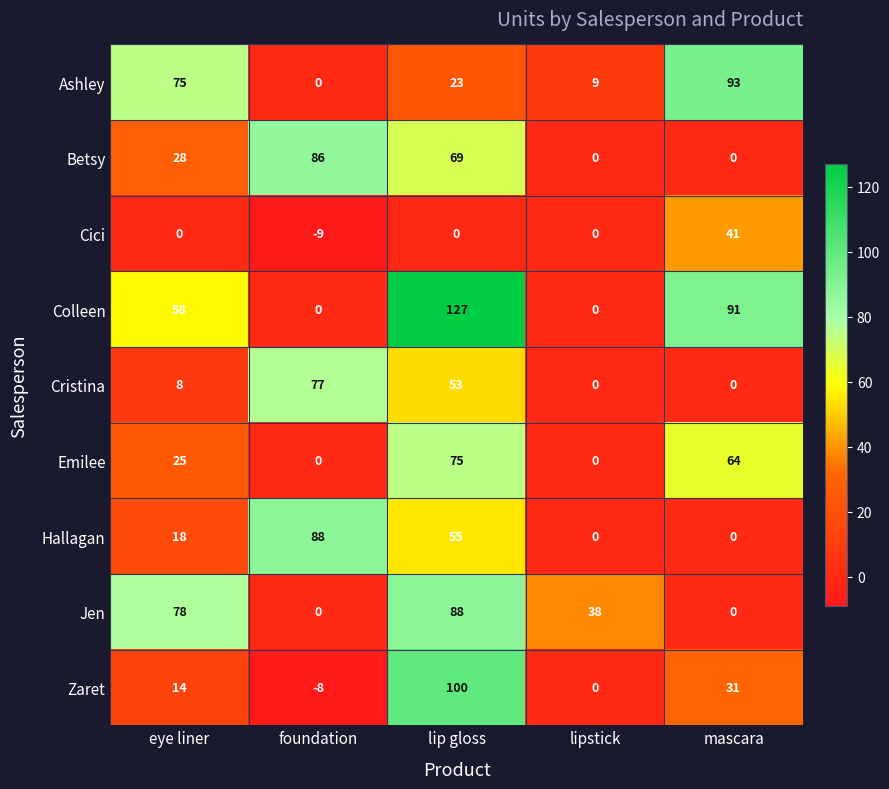

The Jen series shows -39 at foundation. True or false?

False